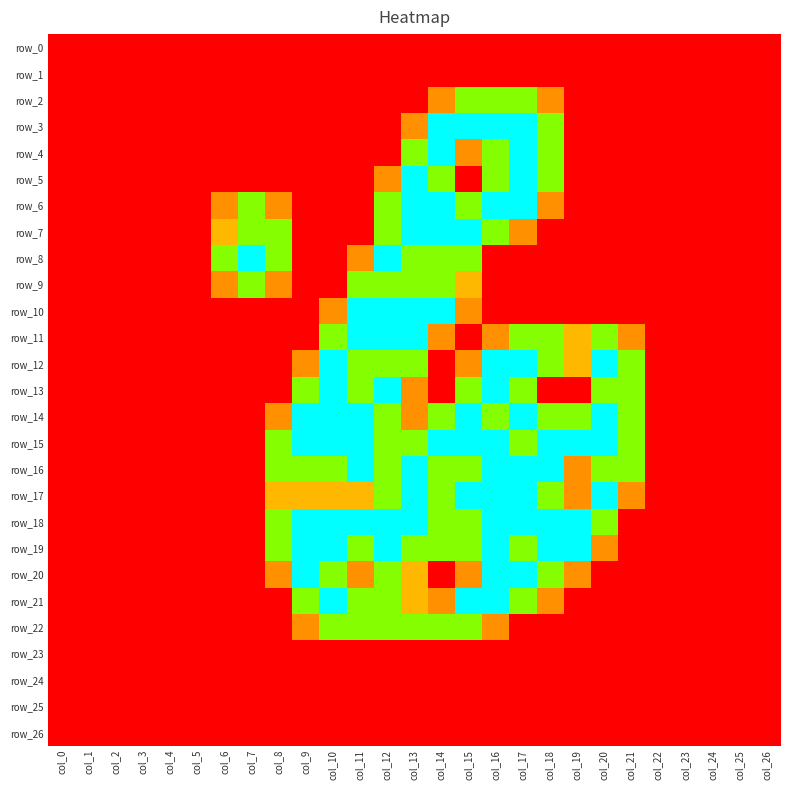

Between col_14 and col_25, which is larger?

col_14